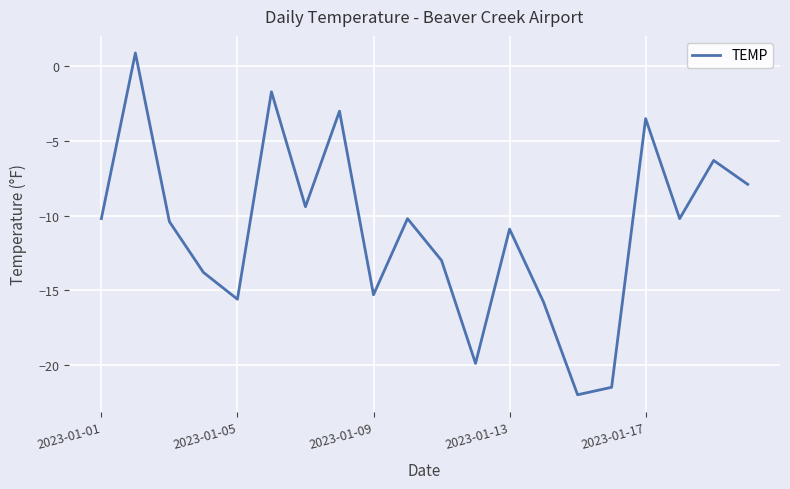

What is the difference between the maximum and minimum values?

22.9